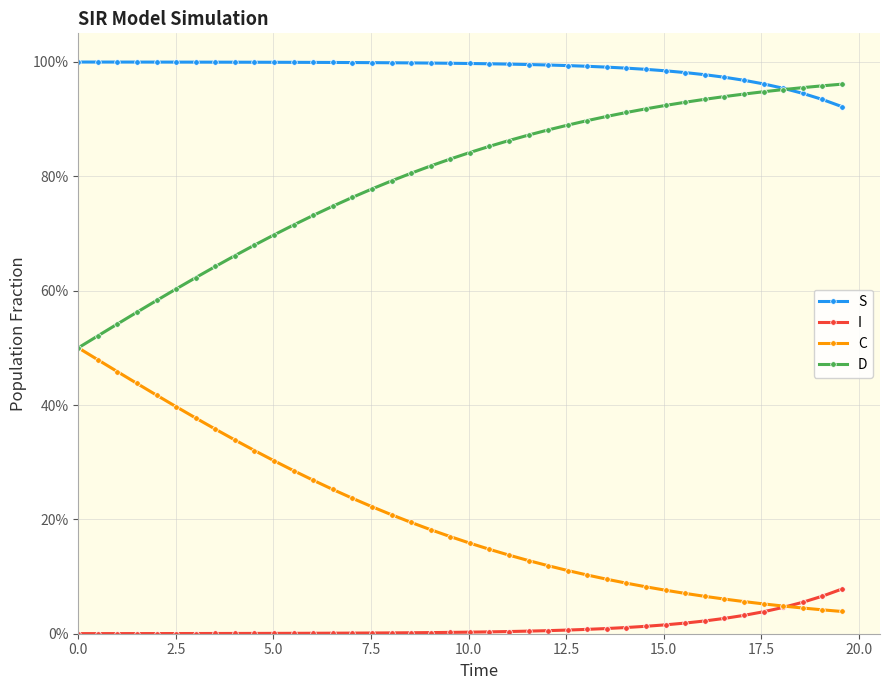

What are all the series names shown in the legend?

S, I, C, D